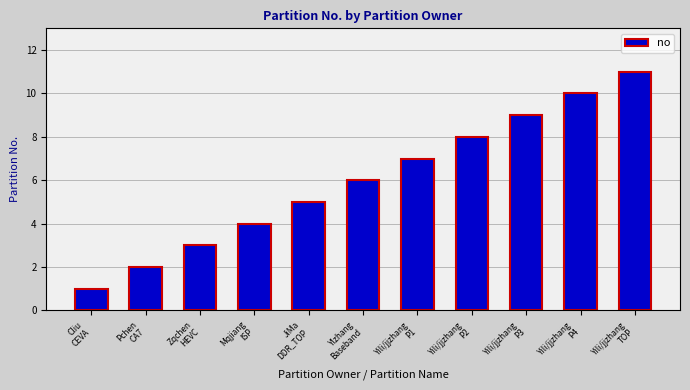

What value does the data have at Zqchen
HEVC?

3